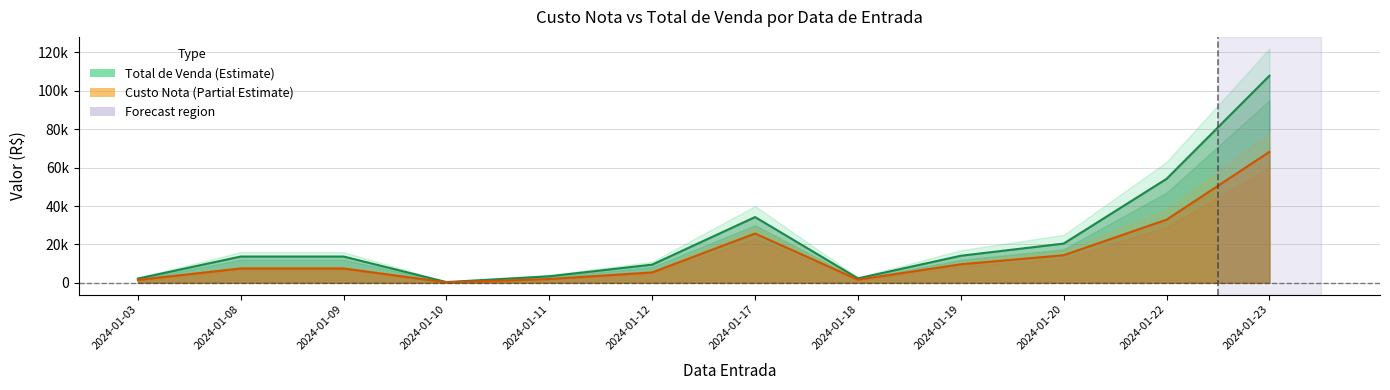

At how many categories does at least one series exceed 3648?

8